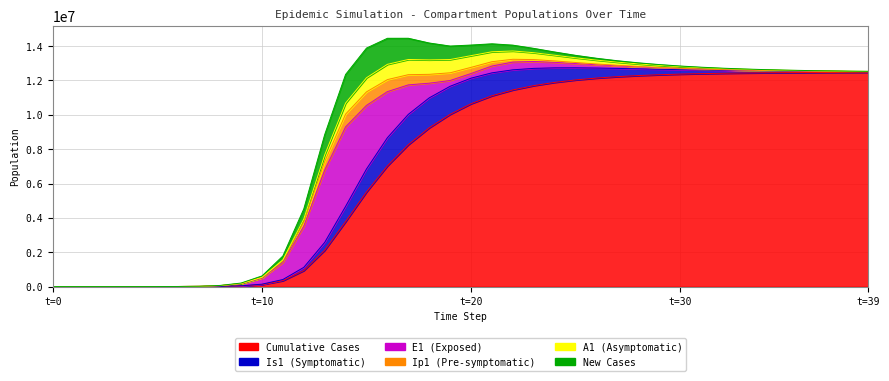

At which category is the sum across all series the highest?

17